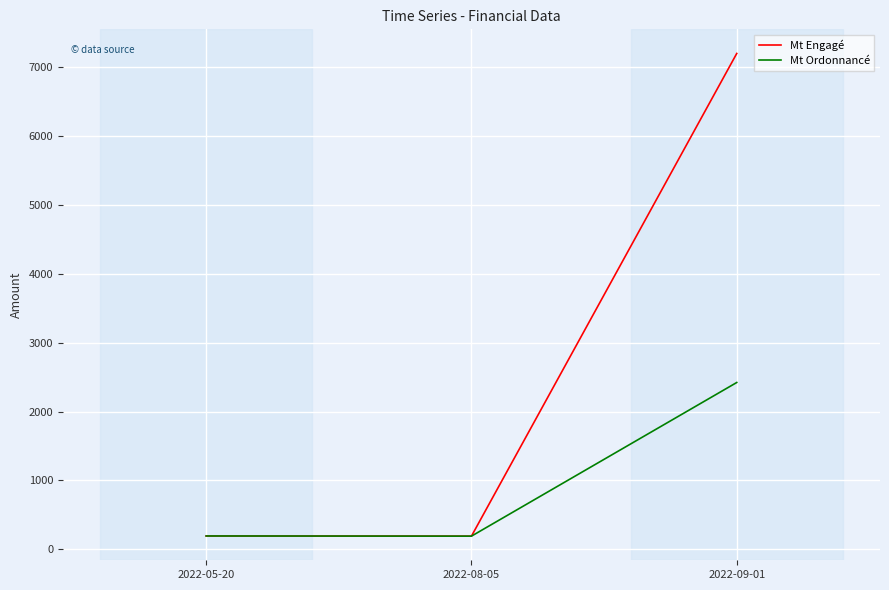

True or false: Mt Engagé has a value of 4745.8 at 2022-09-01.

False